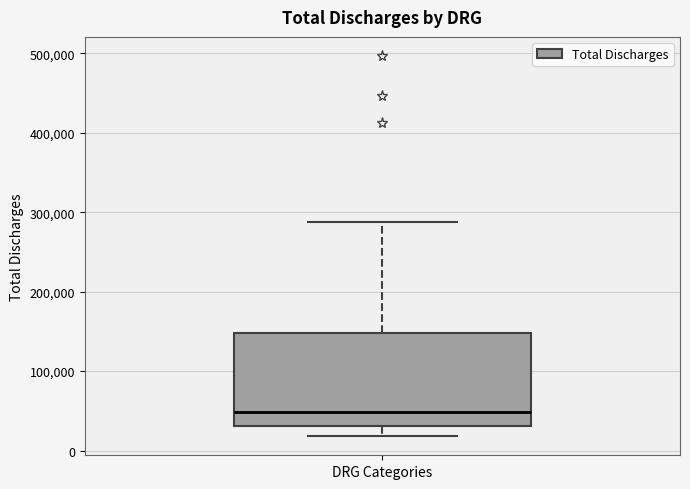

Read this box plot against the y-axis: the position of the median line, the range covered by the box, and the ends of both whiskers. The values are not printed on the chart, so give them approximately, as read against the axis.

median 50000, box 30000 to 150000, whiskers 20000 to 290000